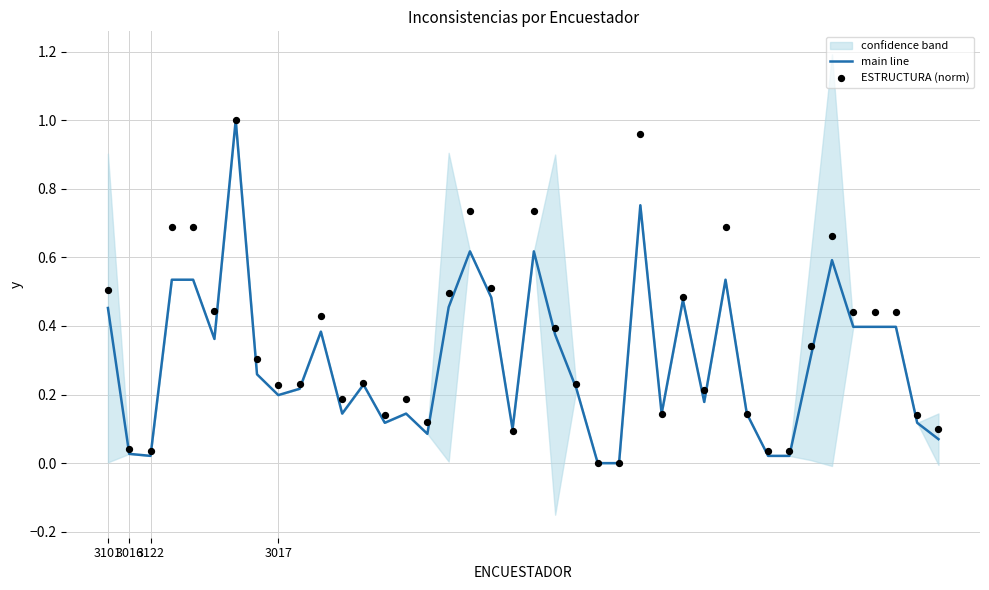

At how many categories does at least one series exceed 0?

38